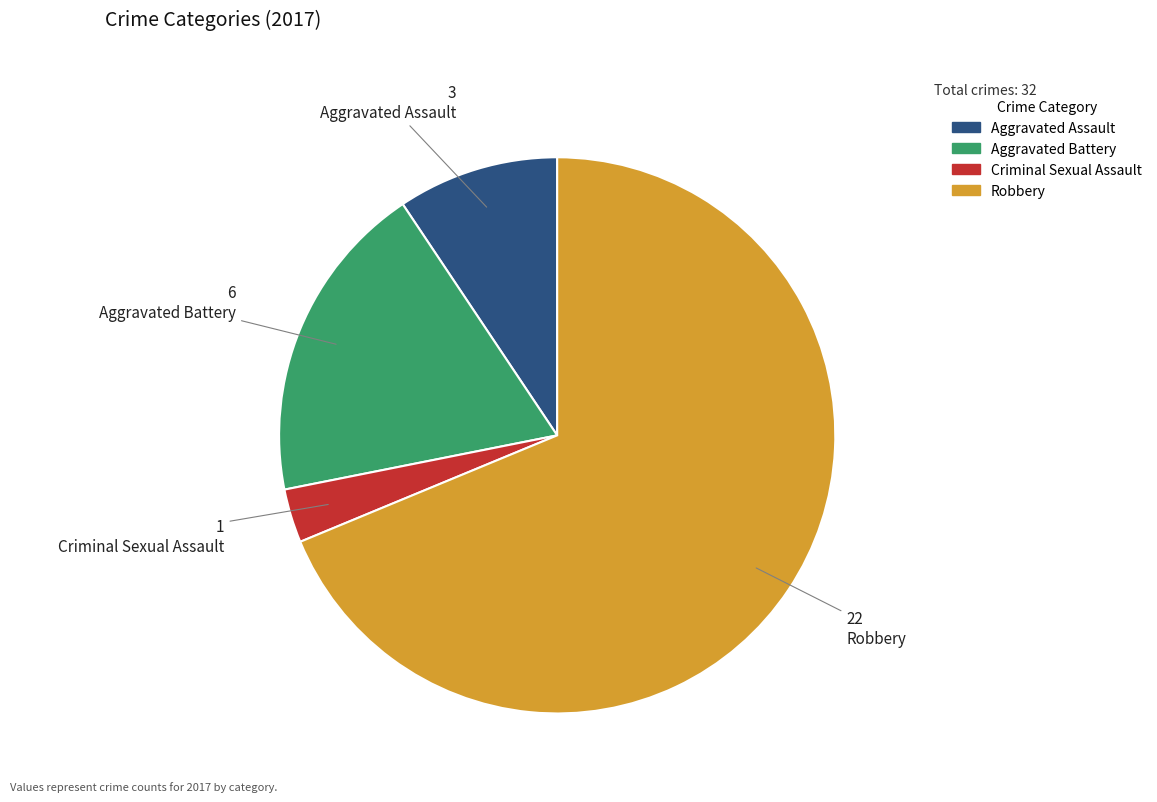

Do Robbery and Aggravated Battery together represent more than half of the pie?

Yes